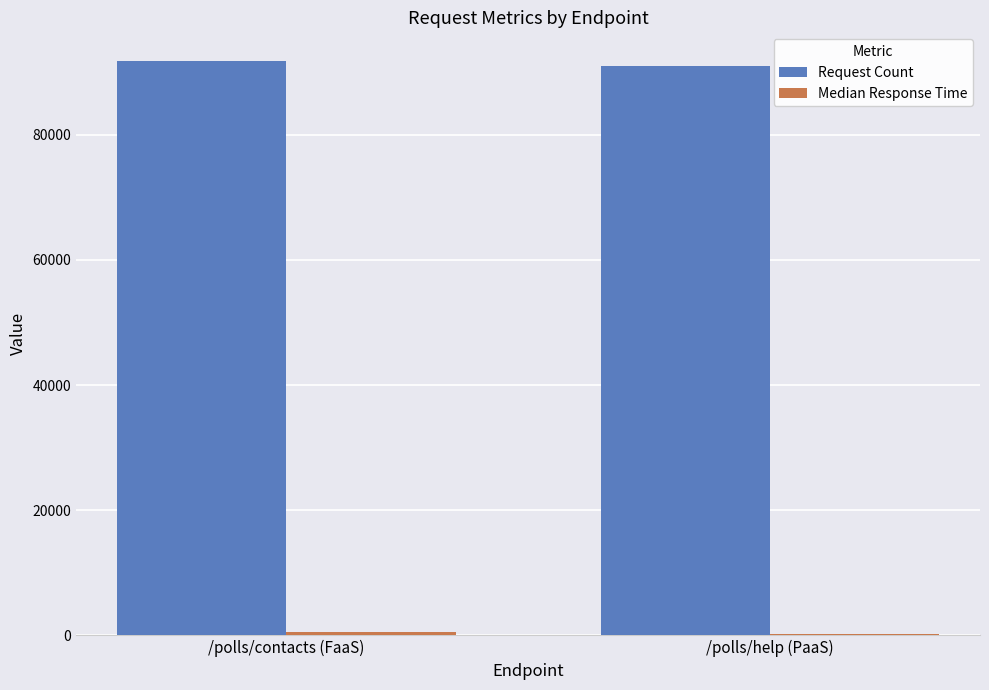

What is the value of the Request Count bar at the 1st from the left?

91766